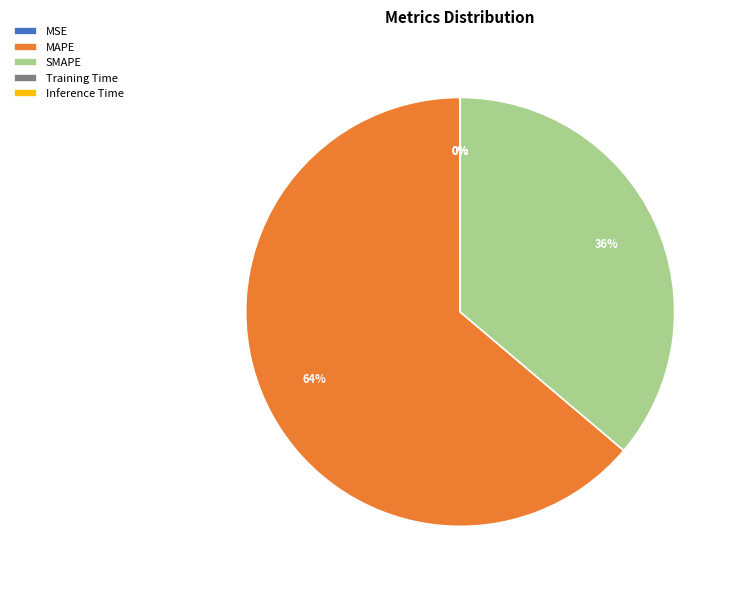

To the nearest percent, what is the combined percentage of SMAPE and MAPE?

100%